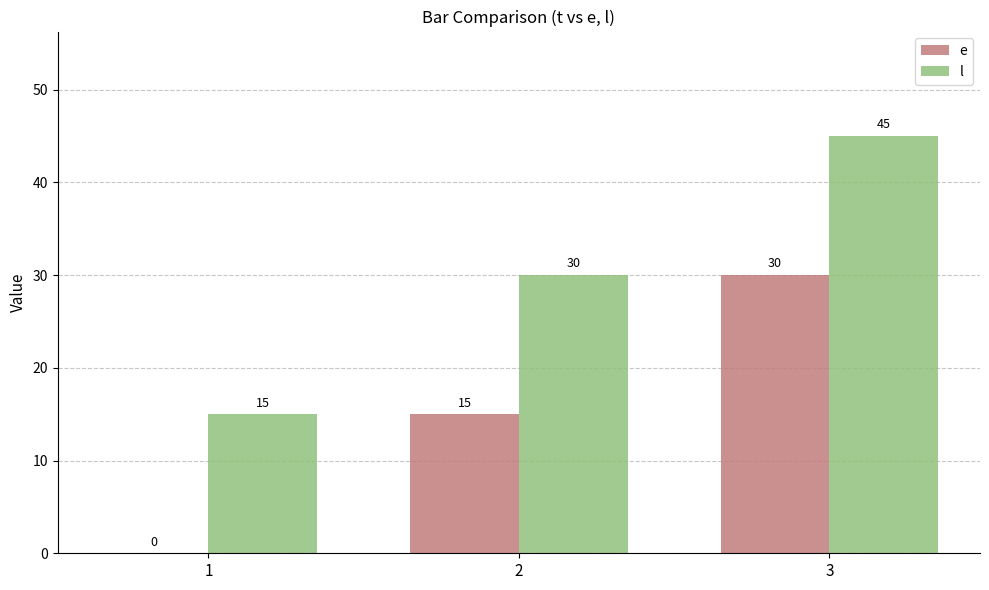

The l series shows 30 at 2. True or false?

True